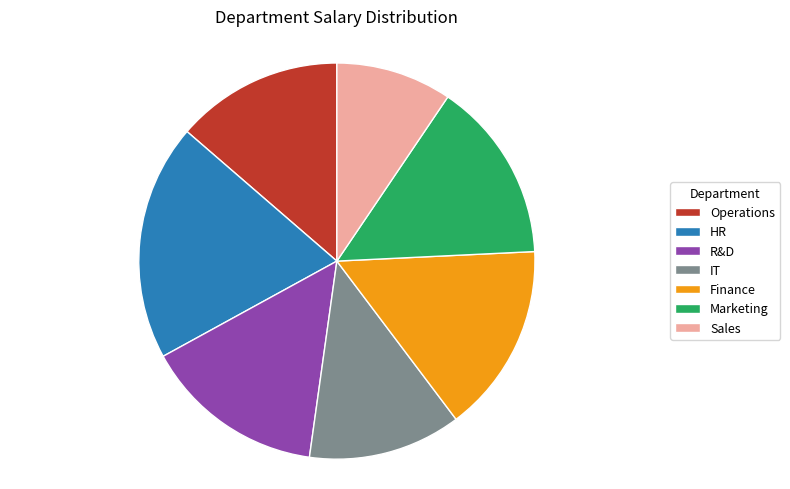

Which slice is the smallest?

Sales